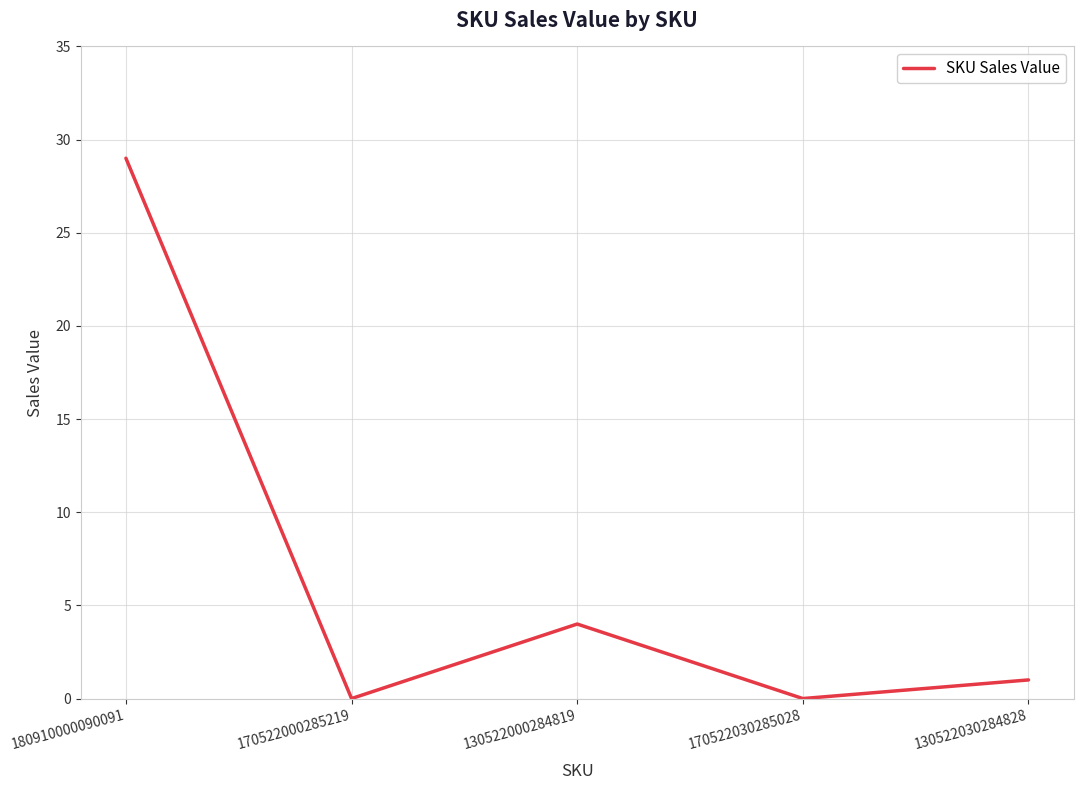

How many categories are shown in the chart?

5